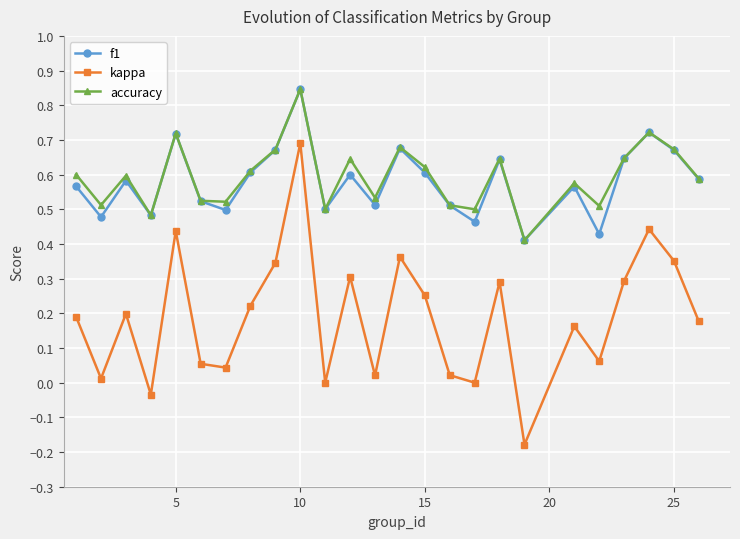

True or false: kappa and f1 intersect in this chart.

False